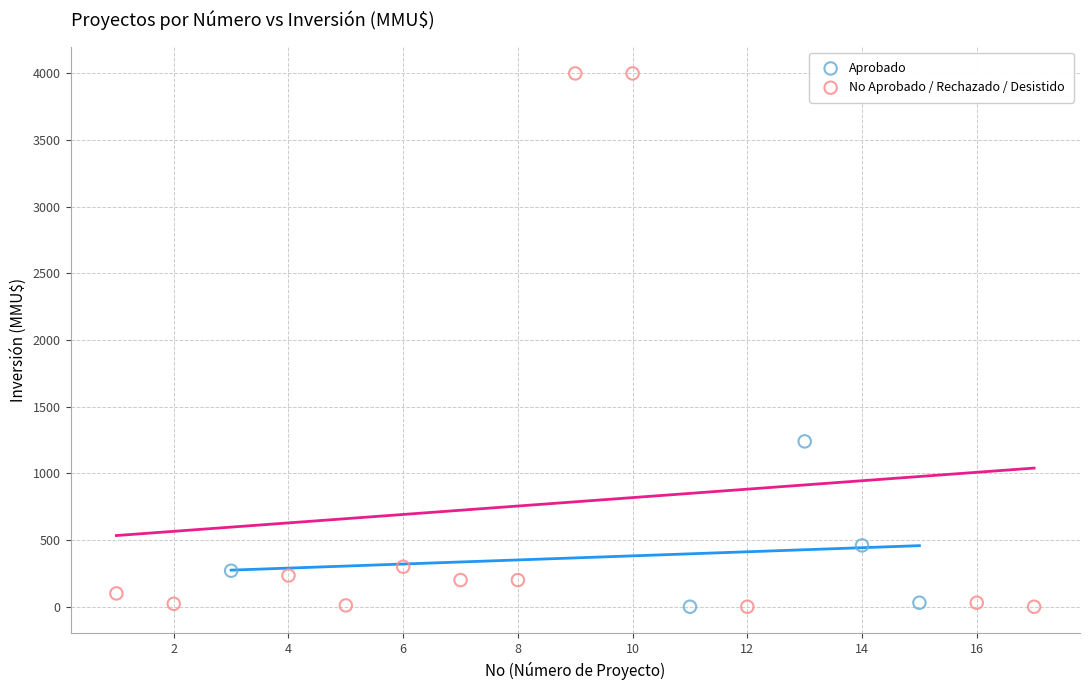

Which series has the largest Y range (max minus min)?

No Aprobado / Rechazado / Desistido